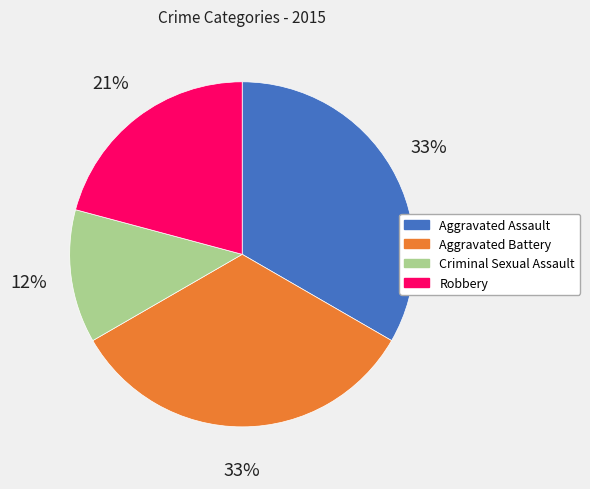

To the nearest percent, what is the average slice percentage?

25%